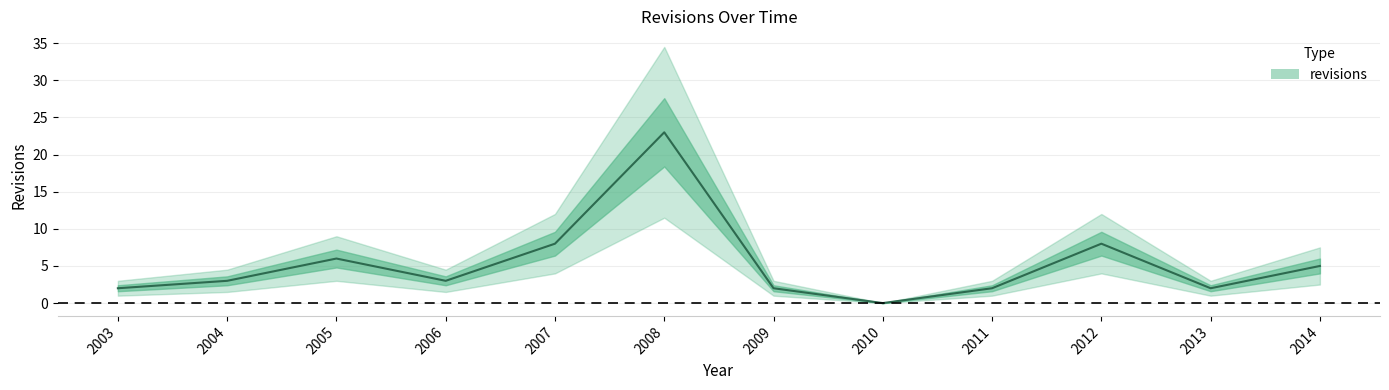

At which category does the data reach its first local valley?

2006